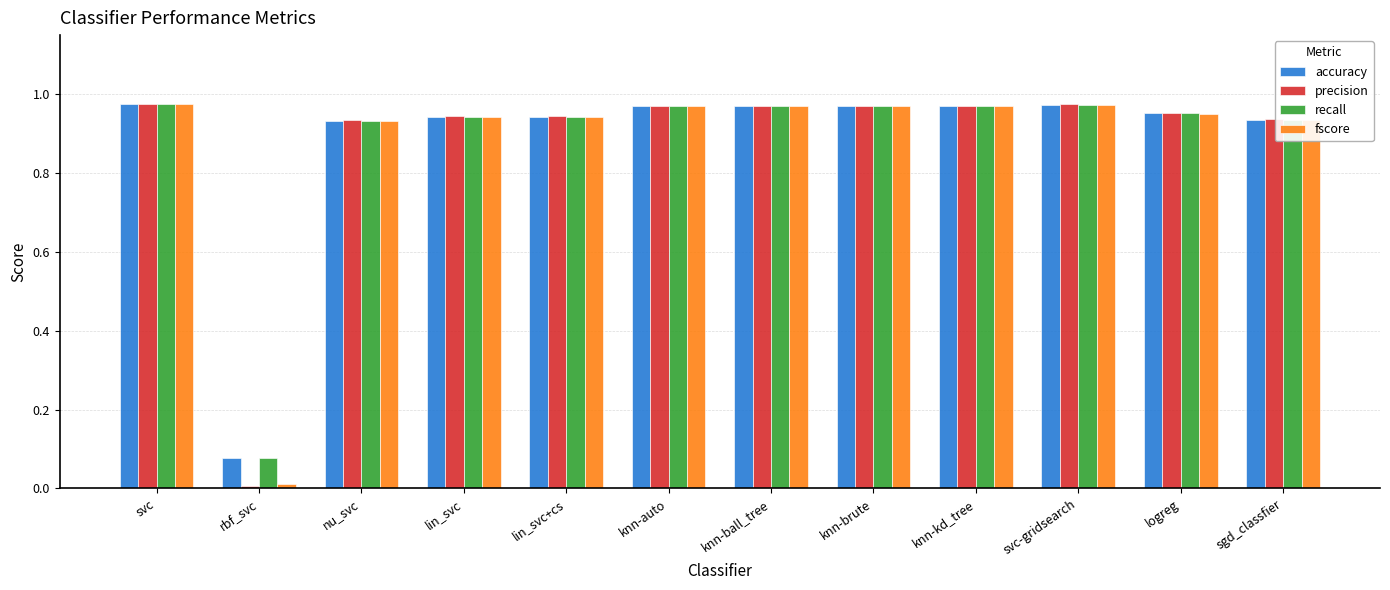

Which series has the widest spread of values?

precision